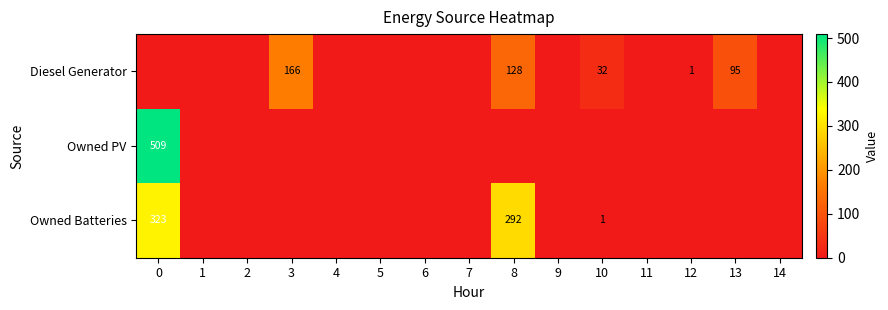

Is it true that Diesel Generator equals 1 at 12?

True